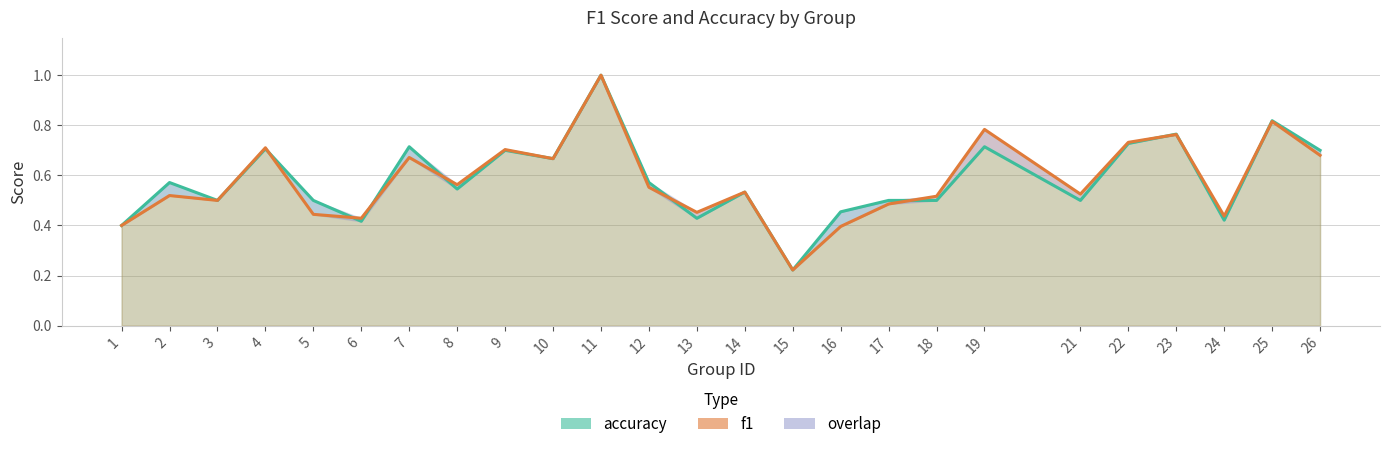

What is the difference between the second highest and minimum values in the accuracy series?

0.6